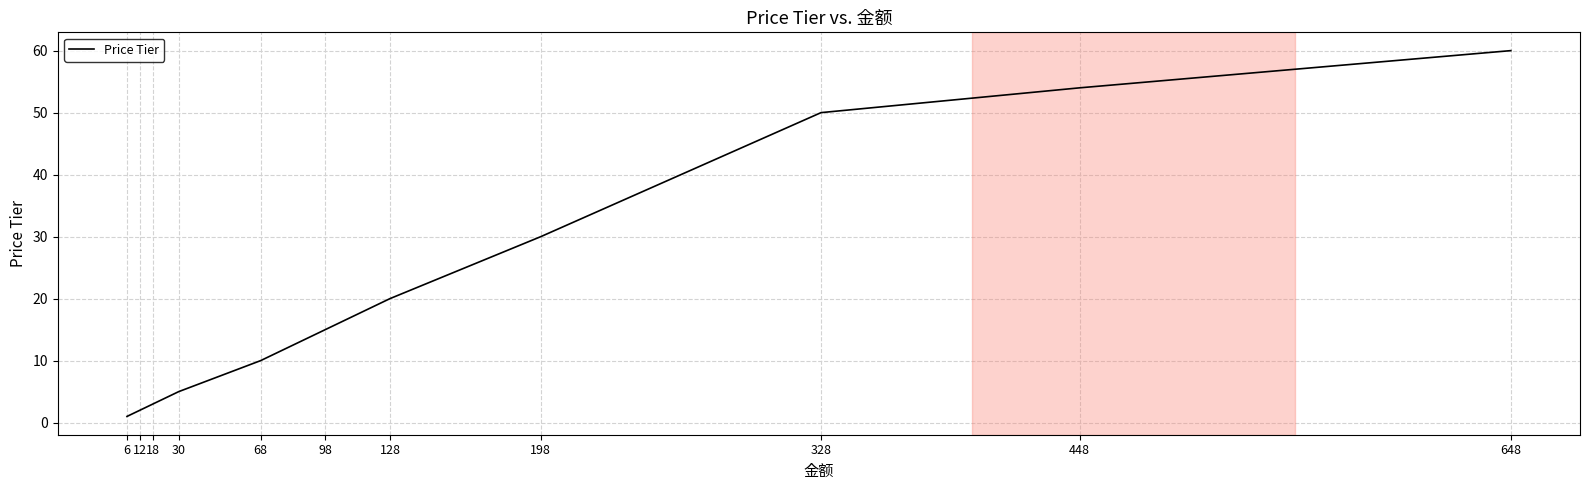

Which has a higher value, 648 or 6?

648